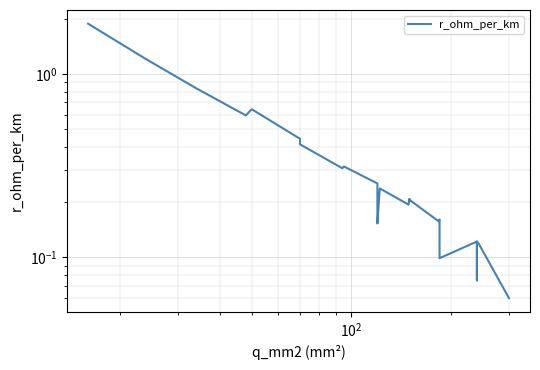

What is the smallest value displayed?

0.1